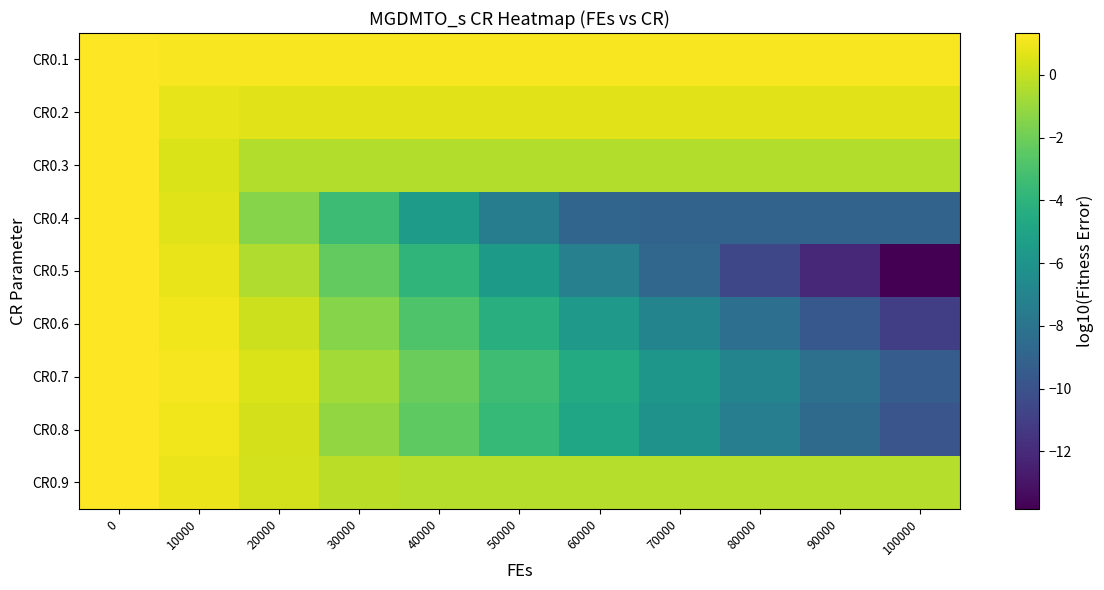

Reading left to right, extract all data points from this chart.

CR0.1: 0=1.3	10000=1.2	20000=1.2	30000=1.2	40000=1.2	50000=1.2	60000=1.2	70000=1.2	80000=1.2	90000=1.2	100000=1.2
CR0.2: 0=1.3	10000=0.7	20000=0.7	30000=0.7	40000=0.7	50000=0.7	60000=0.7	70000=0.7	80000=0.7	90000=0.7	100000=0.7
CR0.3: 0=1.3	10000=0.5	20000=-0.4	30000=-0.4	40000=-0.4	50000=-0.4	60000=-0.4	70000=-0.4	80000=-0.4	90000=-0.4	100000=-0.4
CR0.4: 0=1.3	10000=0.6	20000=-1.4	30000=-3.5	40000=-5.5	50000=-7.5	60000=-8.9	70000=-9.0	80000=-9.0	90000=-9.0	100000=-9.0
CR0.5: 0=1.3	10000=0.8	20000=-0.5	30000=-2.3	40000=-3.9	50000=-5.6	60000=-7.2	70000=-8.9	80000=-10.5	90000=-12.2	100000=-13.8
CR0.6: 0=1.3	10000=1.0	20000=0.2	30000=-1.4	40000=-2.9	50000=-4.2	60000=-5.6	70000=-7.0	80000=-8.3	90000=-9.7	100000=-11.0
CR0.7: 0=1.3	10000=1.1	20000=0.5	30000=-0.8	40000=-2.1	50000=-3.4	60000=-4.6	70000=-5.8	80000=-7.0	90000=-8.2	100000=-9.4
CR0.8: 0=1.3	10000=1.0	20000=0.3	30000=-1.1	40000=-2.4	50000=-3.7	60000=-4.9	70000=-6.1	80000=-7.4	90000=-8.6	100000=-9.8
CR0.9: 0=1.3	10000=0.9	20000=0.3	30000=-0.2	40000=-0.3	50000=-0.4	60000=-0.4	70000=-0.4	80000=-0.4	90000=-0.4	100000=-0.4